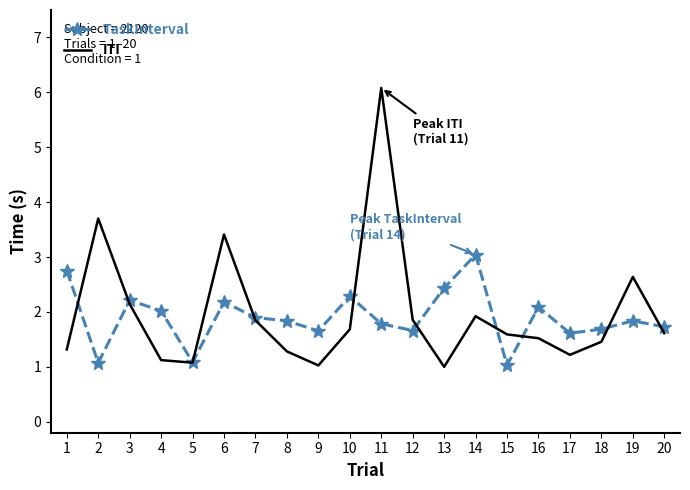

Between 2 and 11, which series saw the biggest shift?

ITI